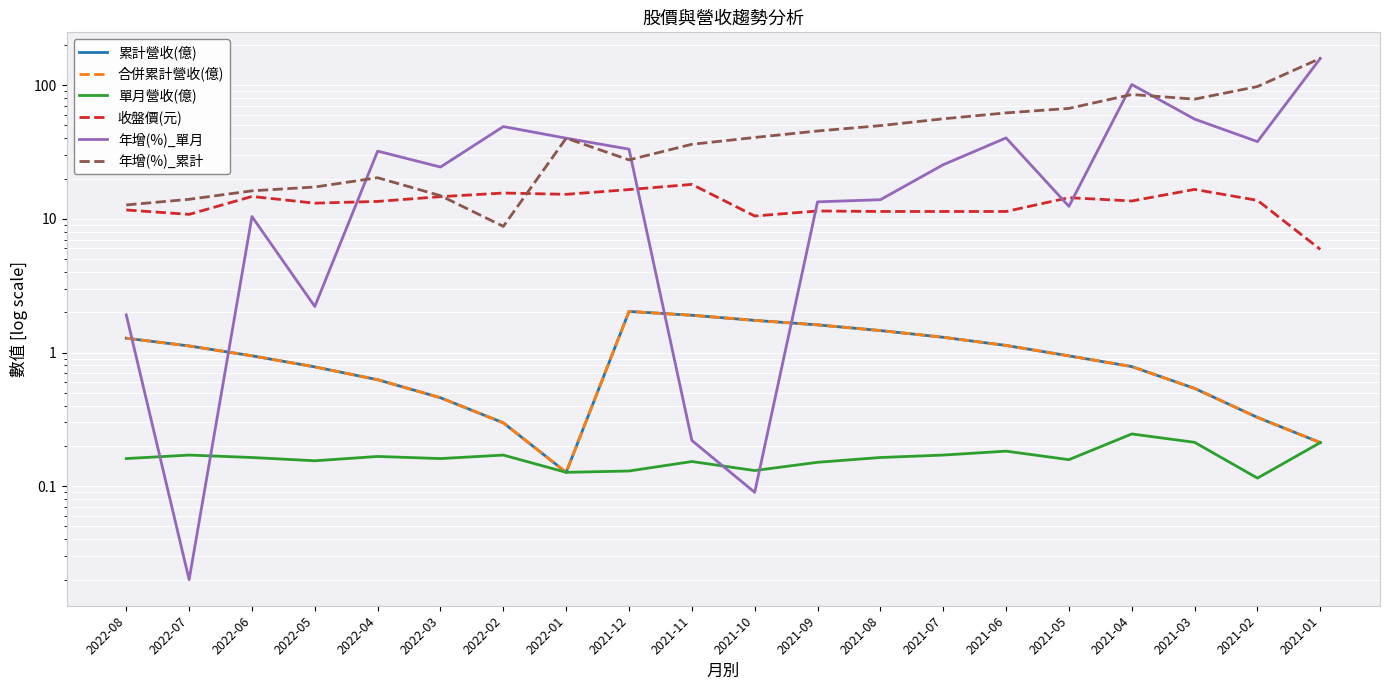

Reading right to left, transcribe all the data shown in this chart.

累計營收(億): 2021-01=0.2	2021-02=0.3	2021-03=0.5	2021-04=0.8	2021-05=0.9	2021-06=1.1	2021-07=1.3	2021-08=1.5	2021-09=1.6	2021-10=1.7	2021-11=1.9	2021-12=2.0	2022-01=0.1	2022-02=0.3	2022-03=0.5	2022-04=0.6	2022-05=0.8	2022-06=0.9	2022-07=1.1	2022-08=1.3
合併累計營收(億): 2021-01=0.2	2021-02=0.3	2021-03=0.5	2021-04=0.8	2021-05=0.9	2021-06=1.1	2021-07=1.3	2021-08=1.5	2021-09=1.6	2021-10=1.7	2021-11=1.9	2021-12=2.0	2022-01=0.1	2022-02=0.3	2022-03=0.5	2022-04=0.6	2022-05=0.8	2022-06=0.9	2022-07=1.1	2022-08=1.3
單月營收(億): 2021-01=0.2	2021-02=0.1	2021-03=0.2	2021-04=0.2	2021-05=0.2	2021-06=0.2	2021-07=0.2	2021-08=0.2	2021-09=0.2	2021-10=0.1	2021-11=0.2	2021-12=0.1	2022-01=0.1	2022-02=0.2	2022-03=0.2	2022-04=0.2	2022-05=0.2	2022-06=0.2	2022-07=0.2	2022-08=0.2
收盤價(元): 2021-01=5.9	2021-02=13.8	2021-03=16.6	2021-04=13.6	2021-05=14.4	2021-06=11.3	2021-07=11.3	2021-08=11.3	2021-09=11.4	2021-10=10.5	2021-11=18.1	2021-12=16.6	2022-01=15.2	2022-02=15.6	2022-03=14.7	2022-04=13.5	2022-05=13.1	2022-06=14.7	2022-07=10.8	2022-08=11.7
年增(%)_單月: 2021-01=158.5	2021-02=37.8	2021-03=55.7	2021-04=101.1	2021-05=12.4	2021-06=40.3	2021-07=25.4	2021-08=13.9	2021-09=13.4	2021-10=0.1	2021-11=0.2	2021-12=33.2	2022-01=40.1	2022-02=49.0	2022-03=24.4	2022-04=32.1	2022-05=2.2	2022-06=10.4	2022-07=0.0	2022-08=1.9
年增(%)_累計: 2021-01=158.5	2021-02=97.6	2021-03=78.6	2021-04=85.1	2021-05=67.0	2021-06=62.0	2021-07=56.0	2021-08=49.8	2021-09=45.4	2021-10=40.6	2021-11=36.1	2021-12=27.6	2022-01=40.1	2022-02=8.8	2022-03=14.9	2022-04=20.3	2022-05=17.3	2022-06=16.2	2022-07=14.0	2022-08=12.7